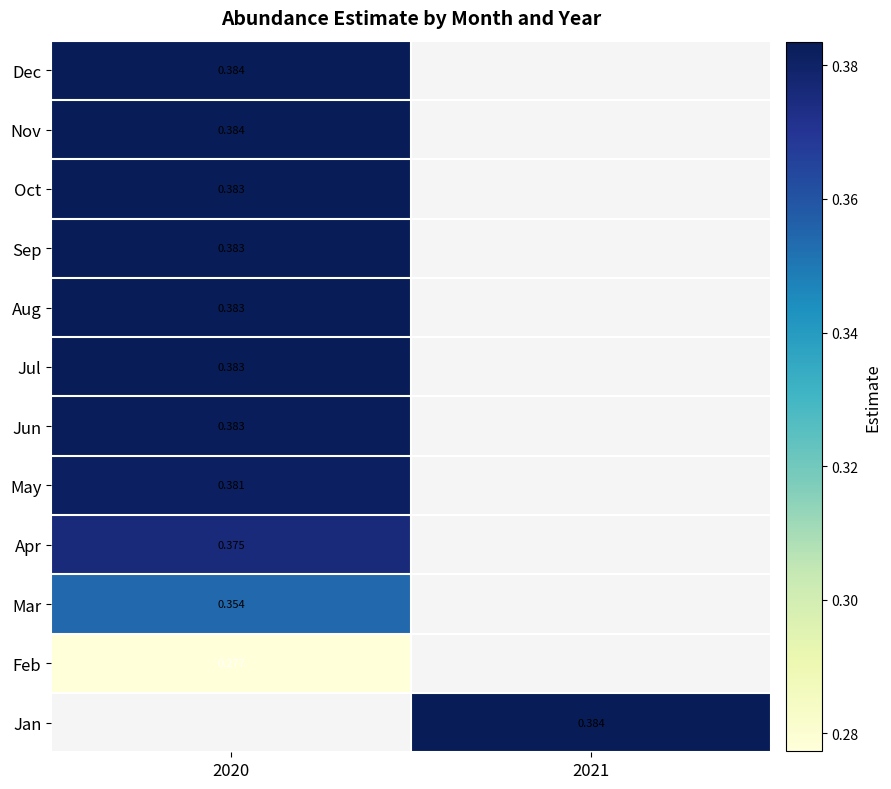

List the labels in order of Feb value, largest first.

2020, 2021